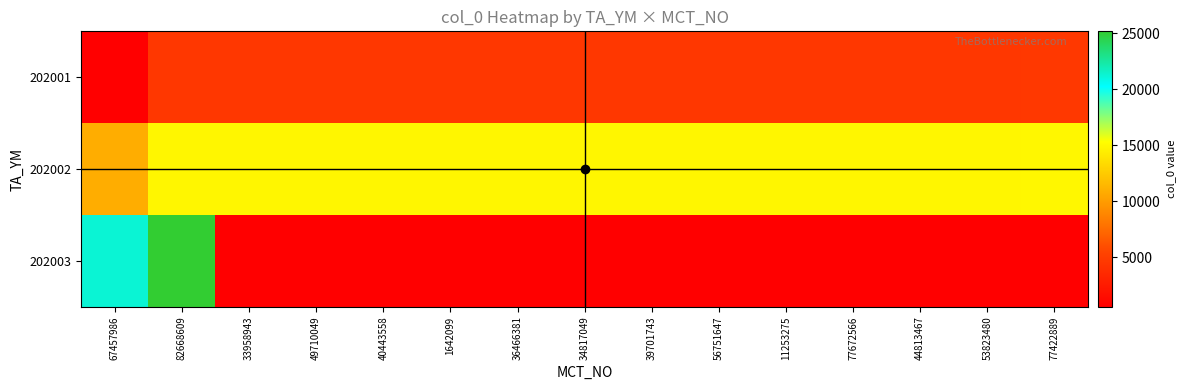

At which category is the sum across all series the highest?

82668609